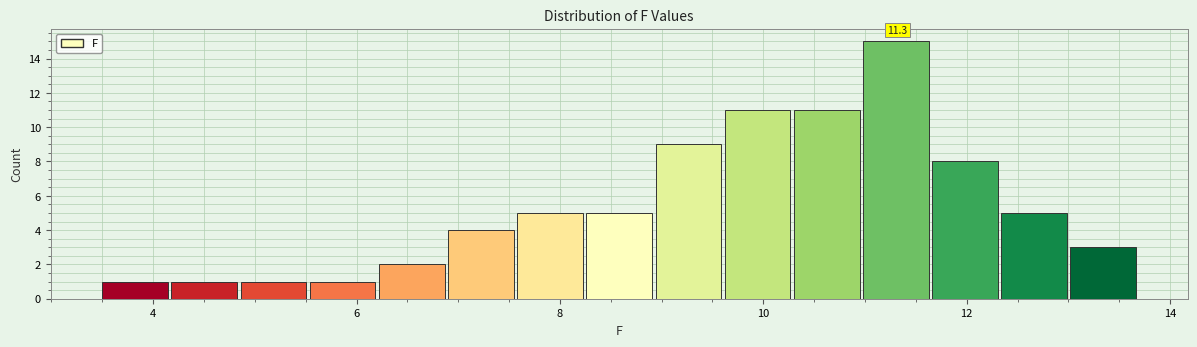

Read against the x-axis, roughly where is the centre of the tallest bar?

11.4